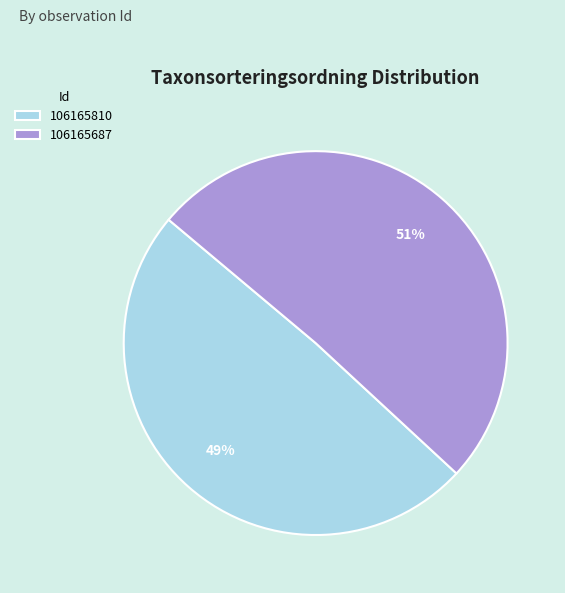

How many slices are in this pie chart?

2